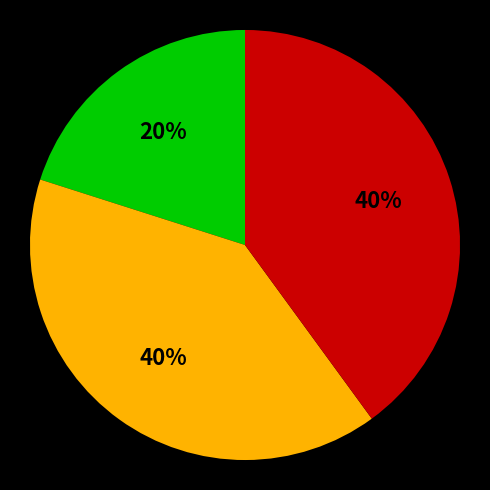

How many slices are in this pie chart?

3